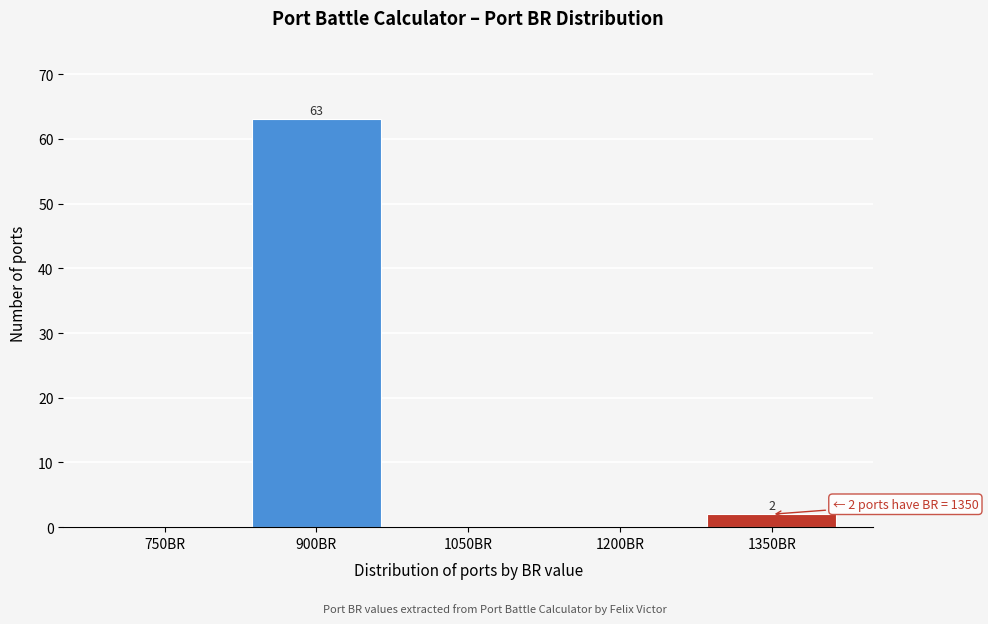

Reading left to right, list all the values displayed in this chart.

750BR=0	900BR=63	1050BR=0	1200BR=0	1350BR=2